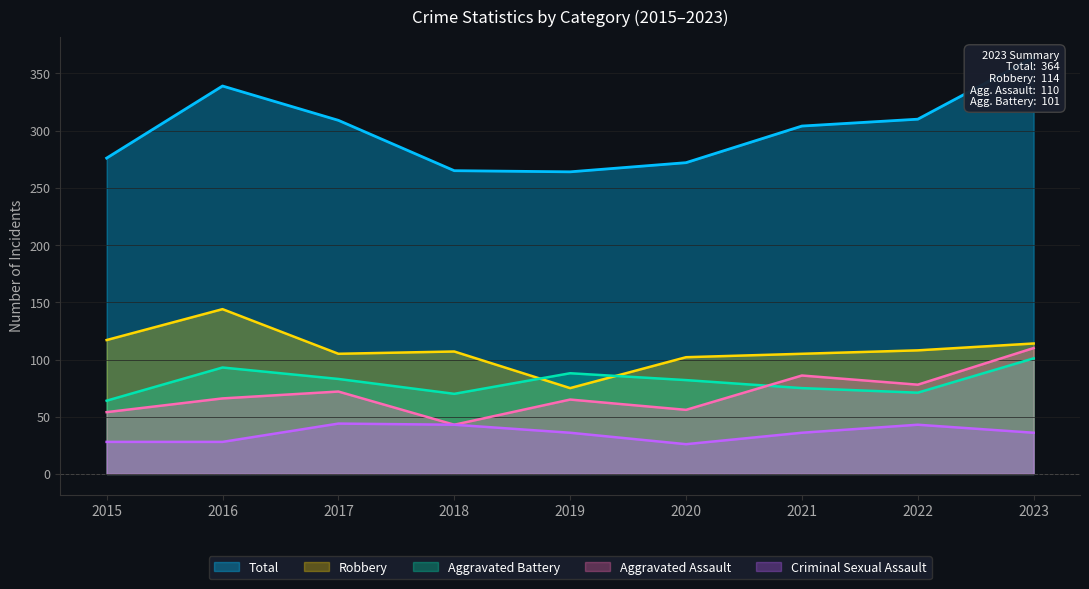

What is the approximate value of Criminal Sexual Assault at 2022?

43